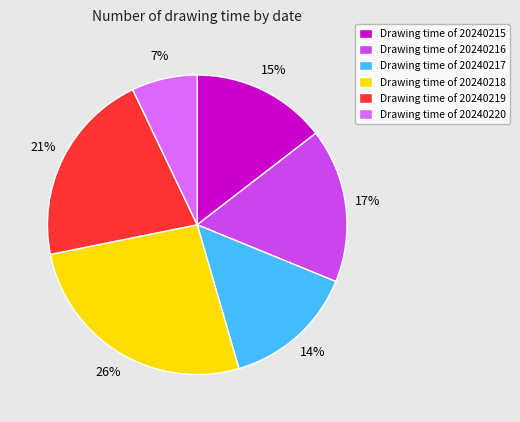

To the nearest percent, what portion does Drawing time of 20240215 represent?

15%